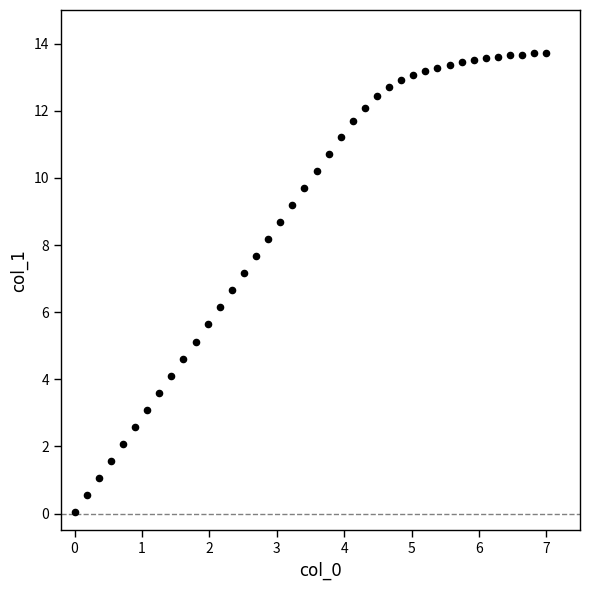

What is the range of X values (max minus min)?

7.0